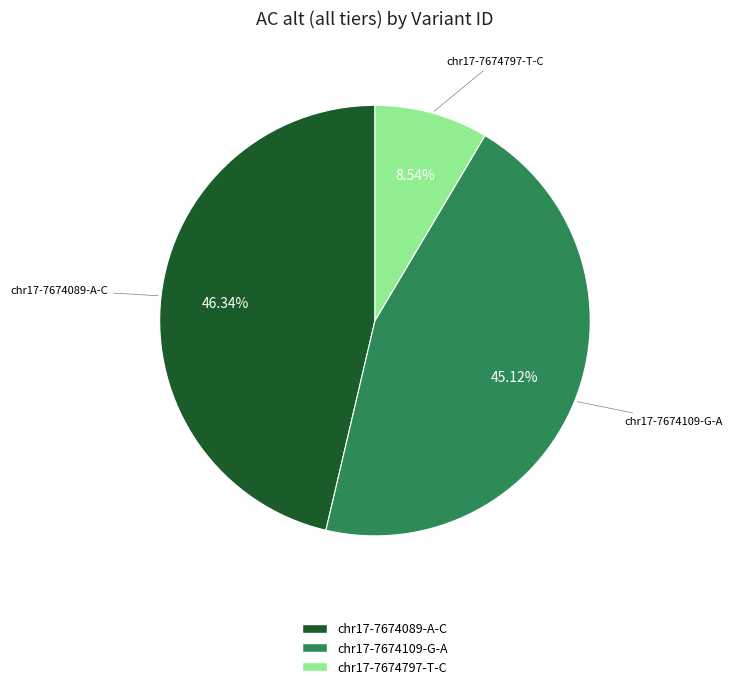

What is the ratio of the value at chr17-7674109-G-A to the value at chr17-7674797-T-C?

5.3